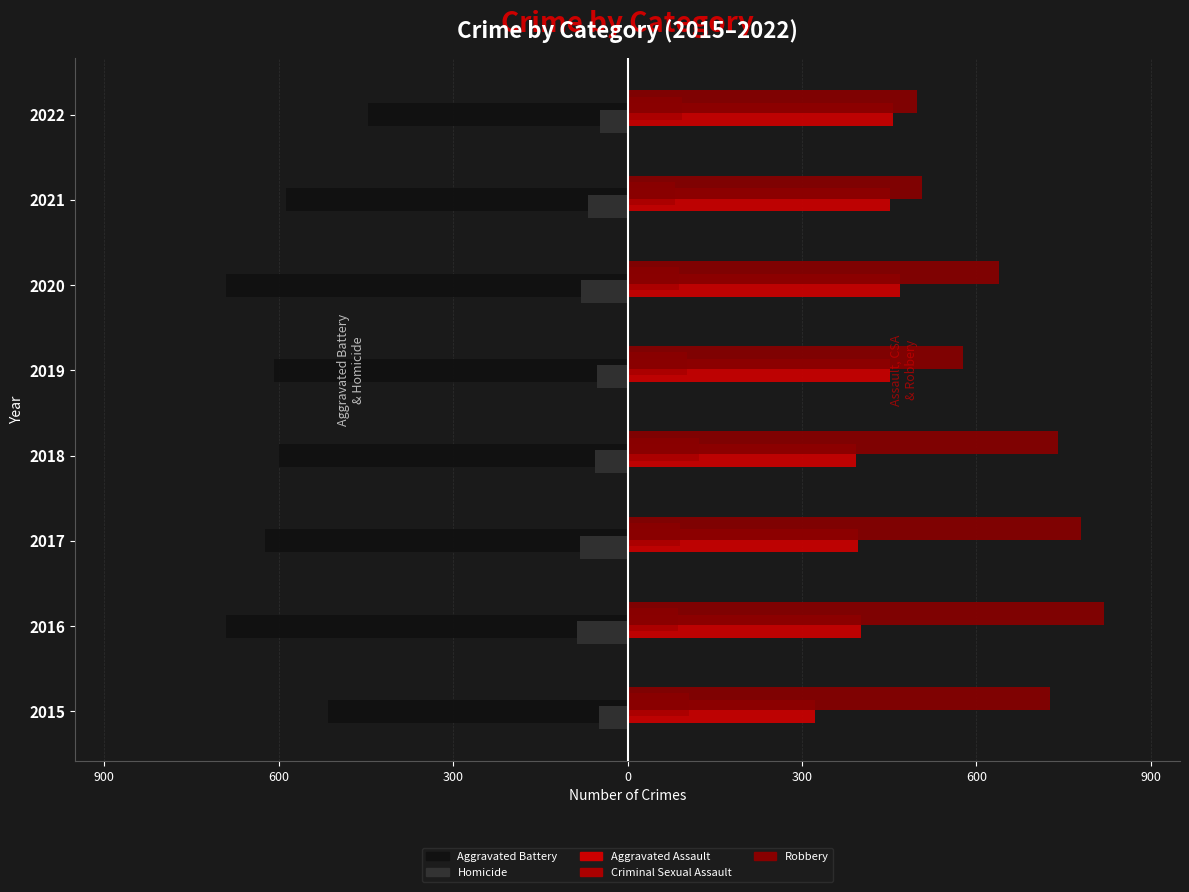

What is the minimum value shown in the chart?

-691